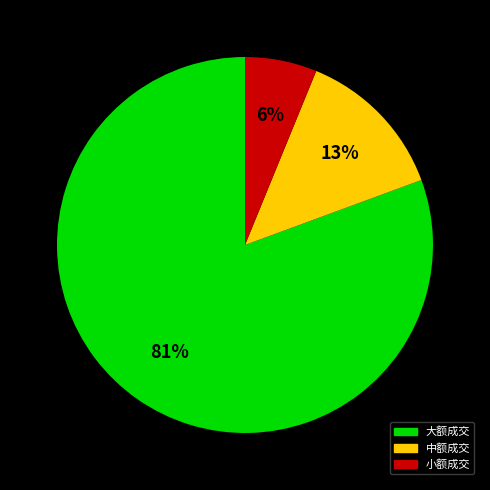

Is there a majority slice in this chart?

Yes